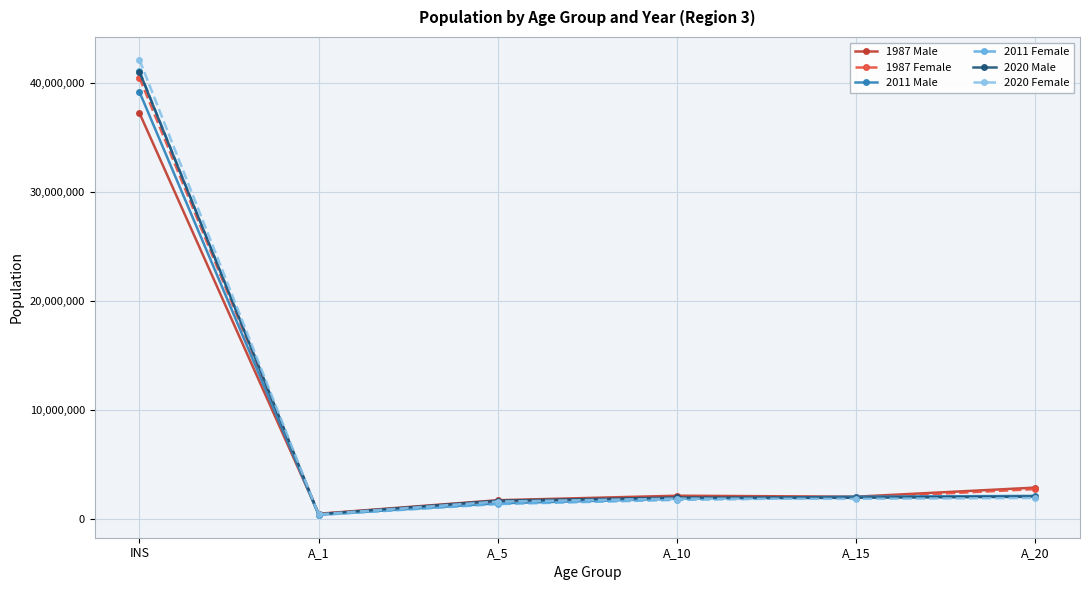

The 2020 Female series shows 1555683 at A_5. True or false?

True